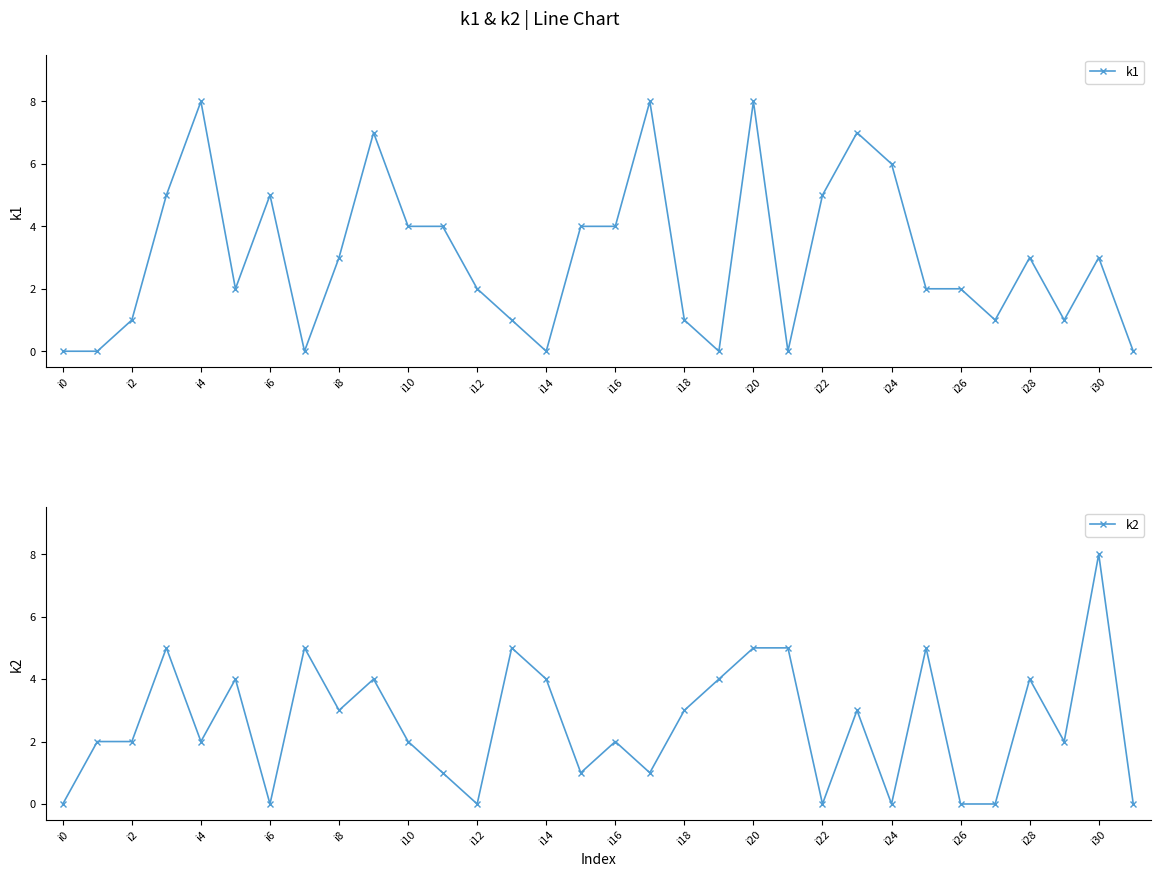

What is the average value of the k2 series?

3